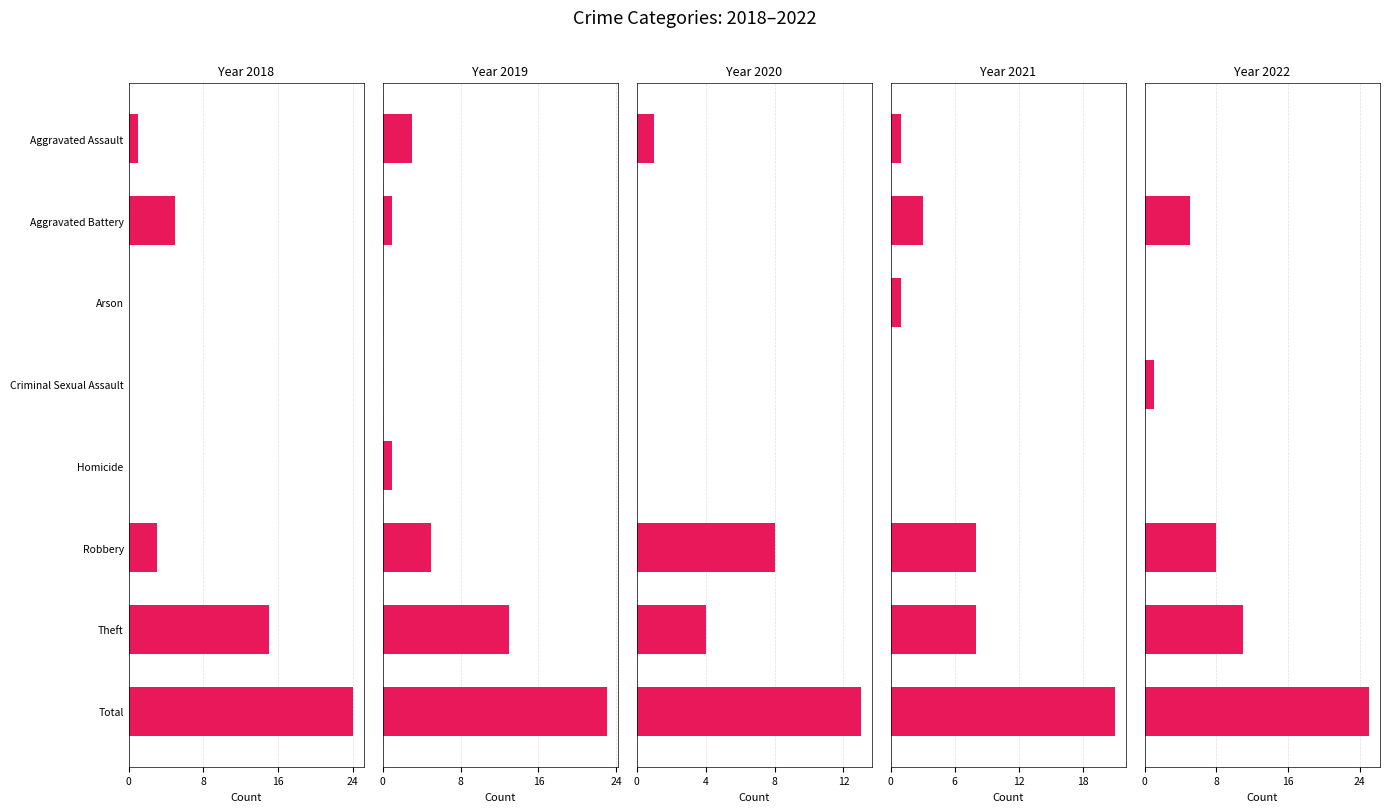

How many bars are there in total?

40